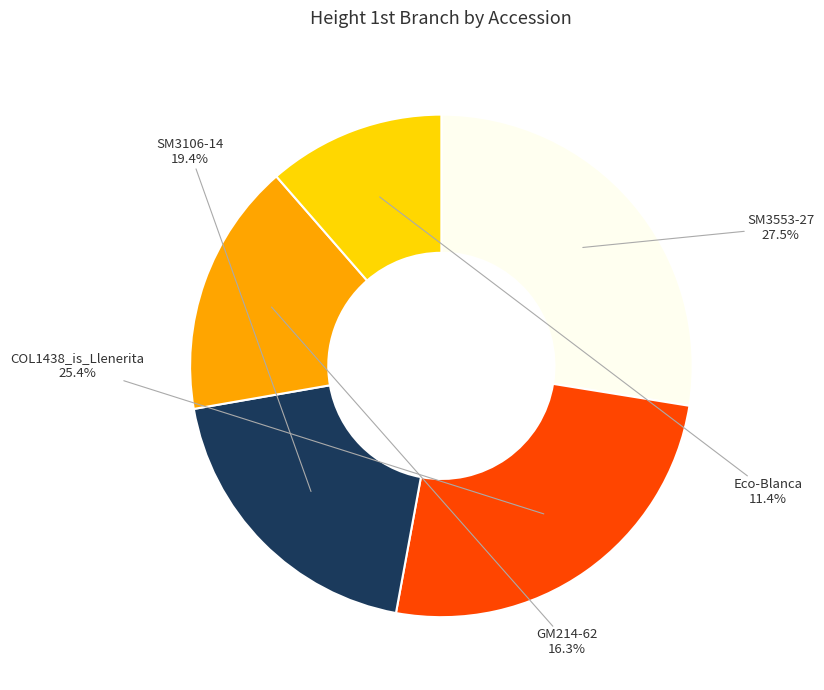

Count the number of slices in the pie.

5